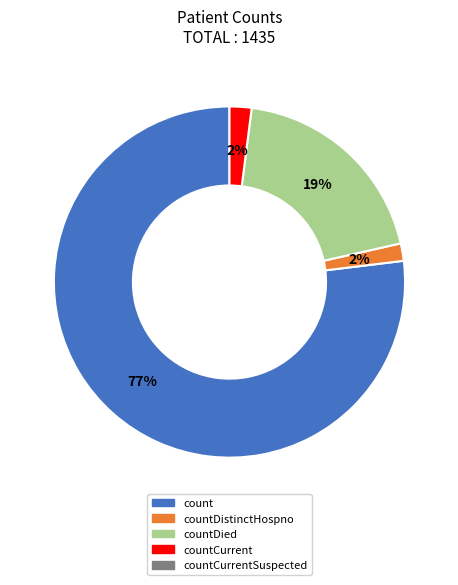

How many slices are in this pie chart?

4